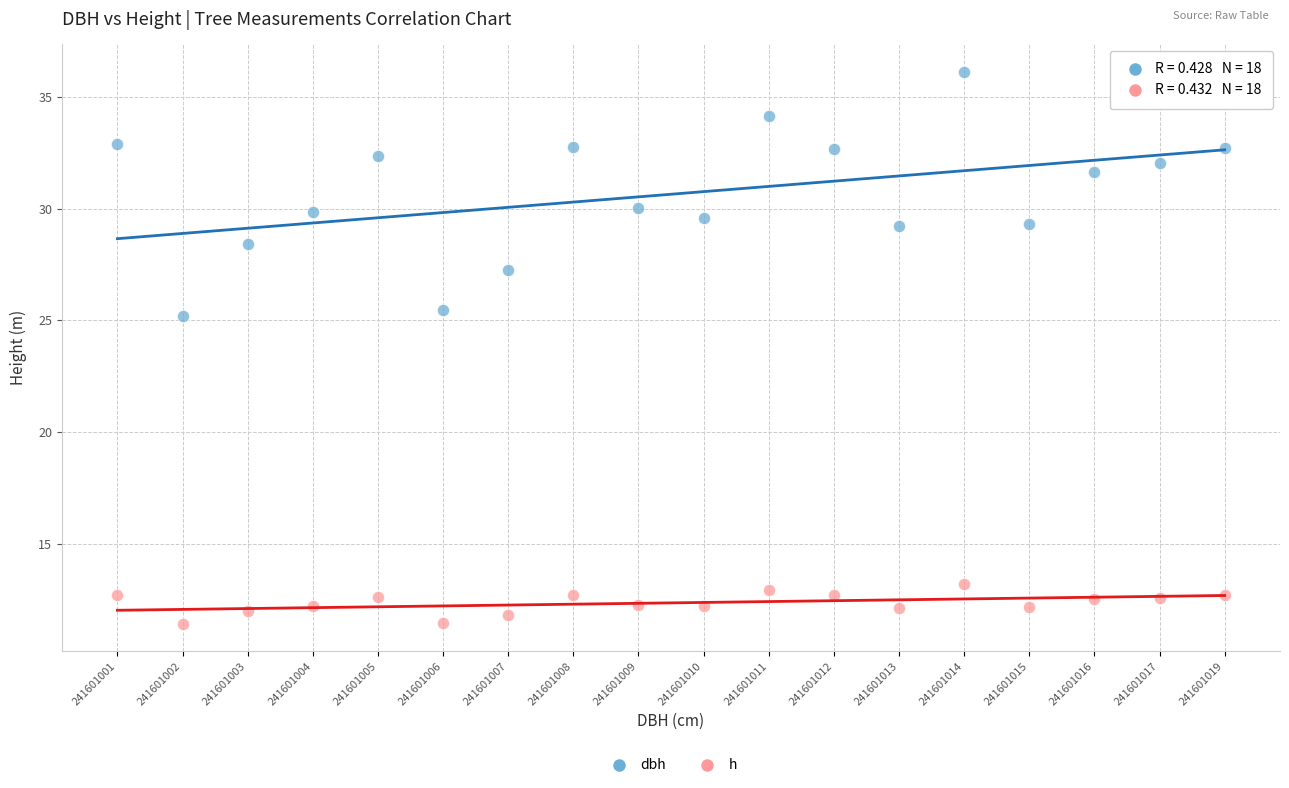

Which series reaches the maximum Y coordinate?

dbh